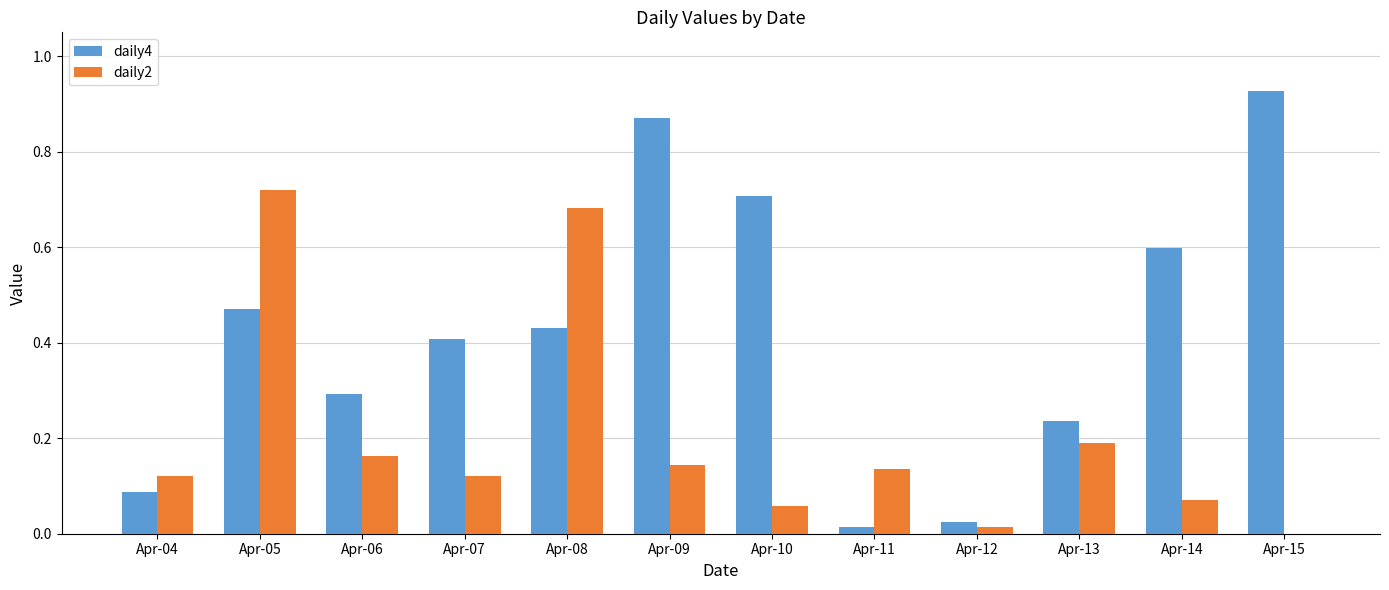

Is the value of daily4 at Apr-10 greater than the value of daily2 at Apr-13?

Yes